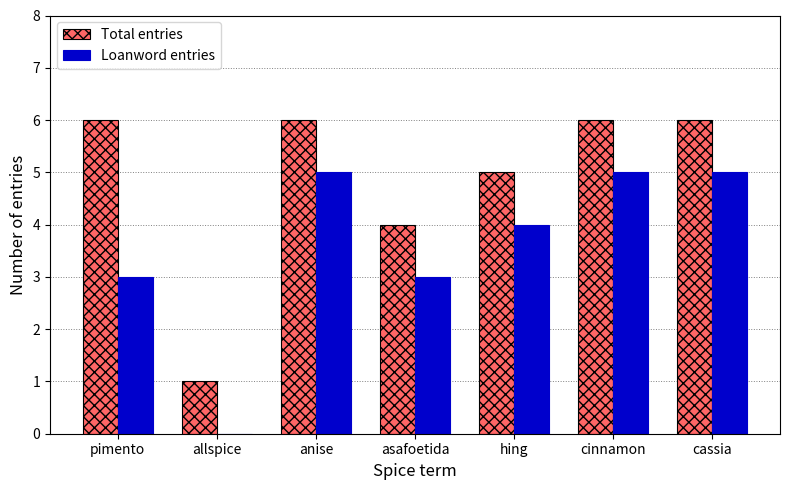

What is the sum of all Loanword entries values?

25